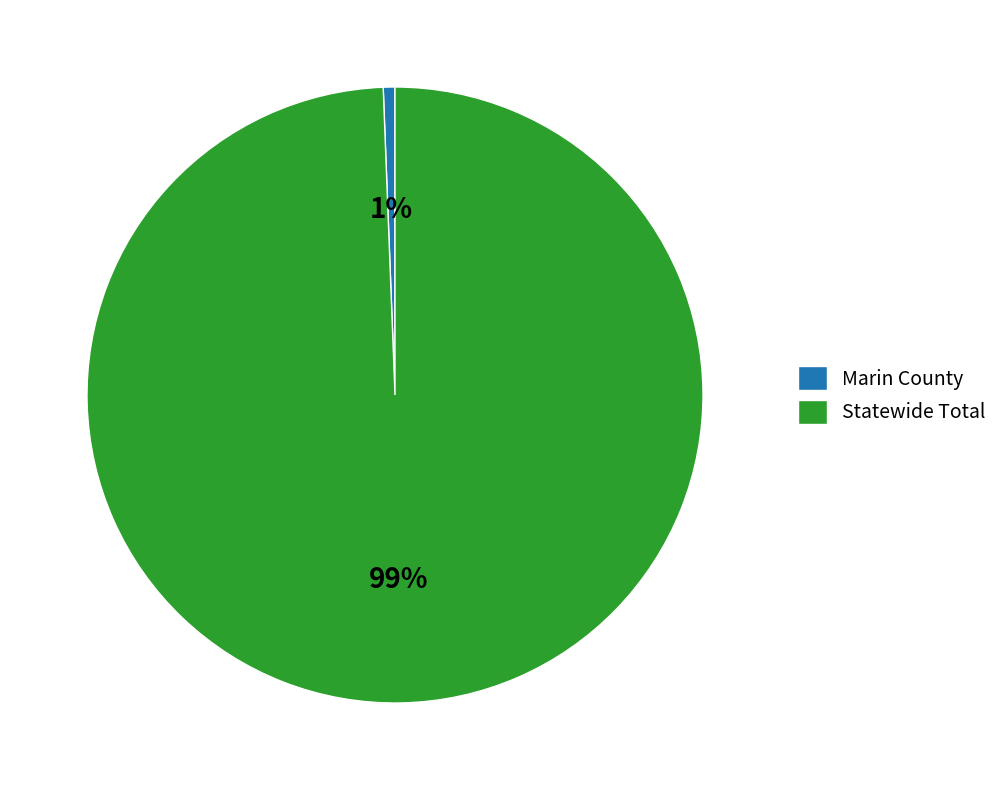

Which has a higher value, Statewide Total or Marin County?

Statewide Total